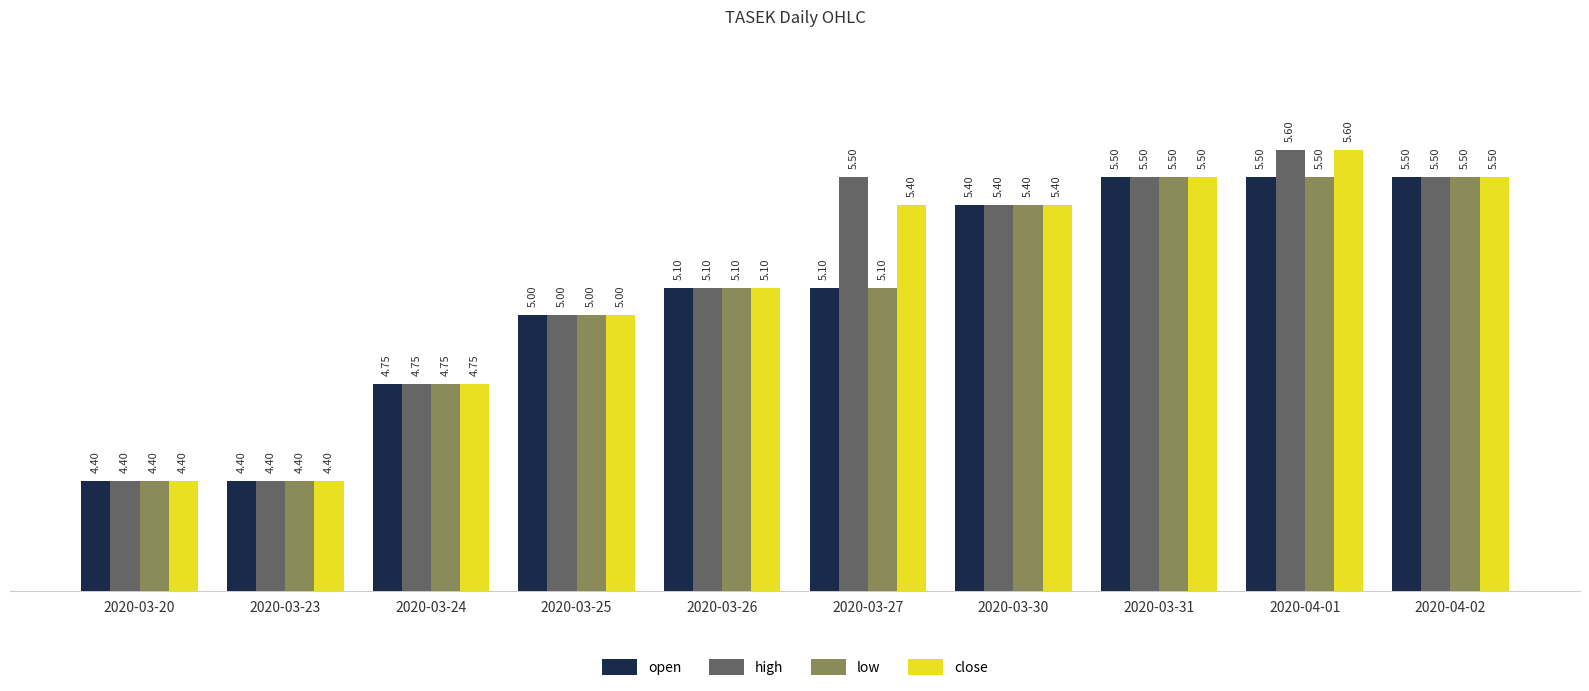

What is the difference between the second highest and minimum values in the open series?

1.1